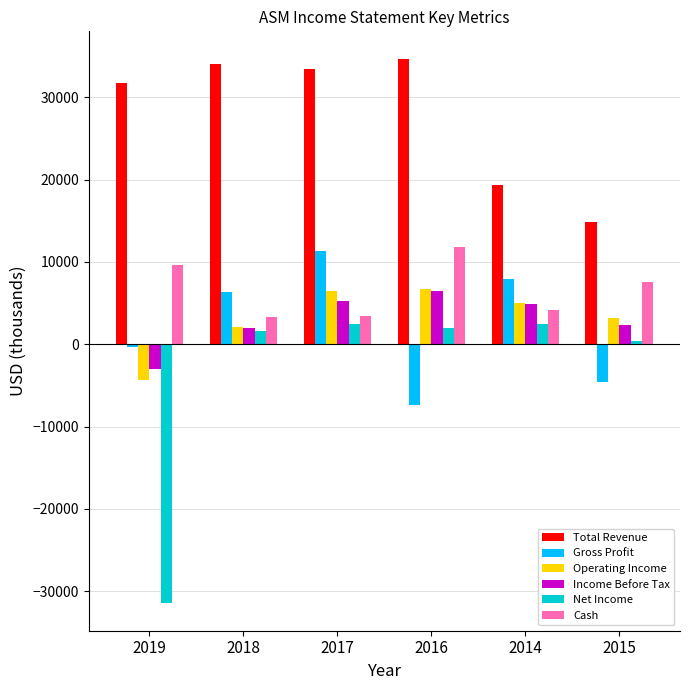

Is the value of Total Revenue at 2015 greater than the value of Cash at 2015?

Yes